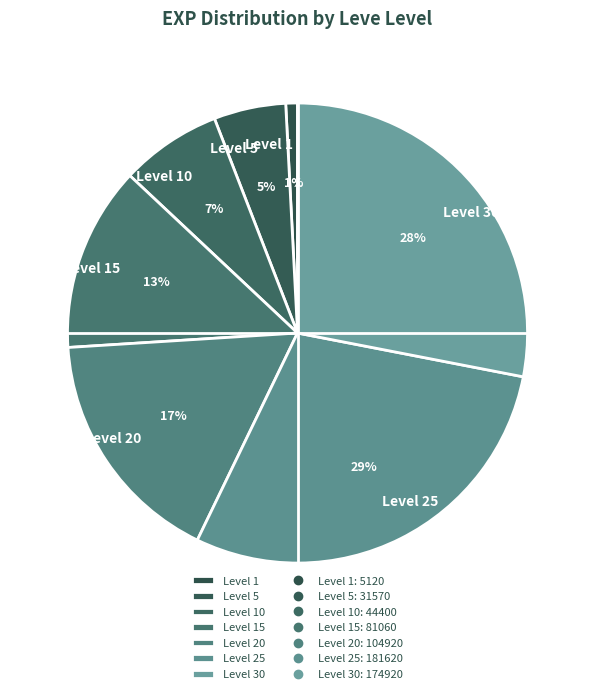

True or false: Level 15 accounts for 26% of the total.

False